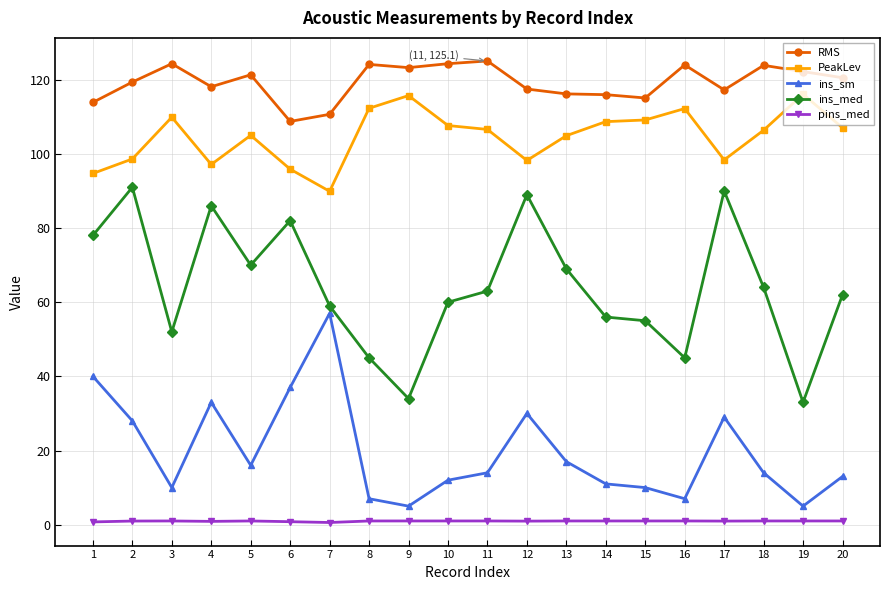

How many lines are shown in the chart?

5